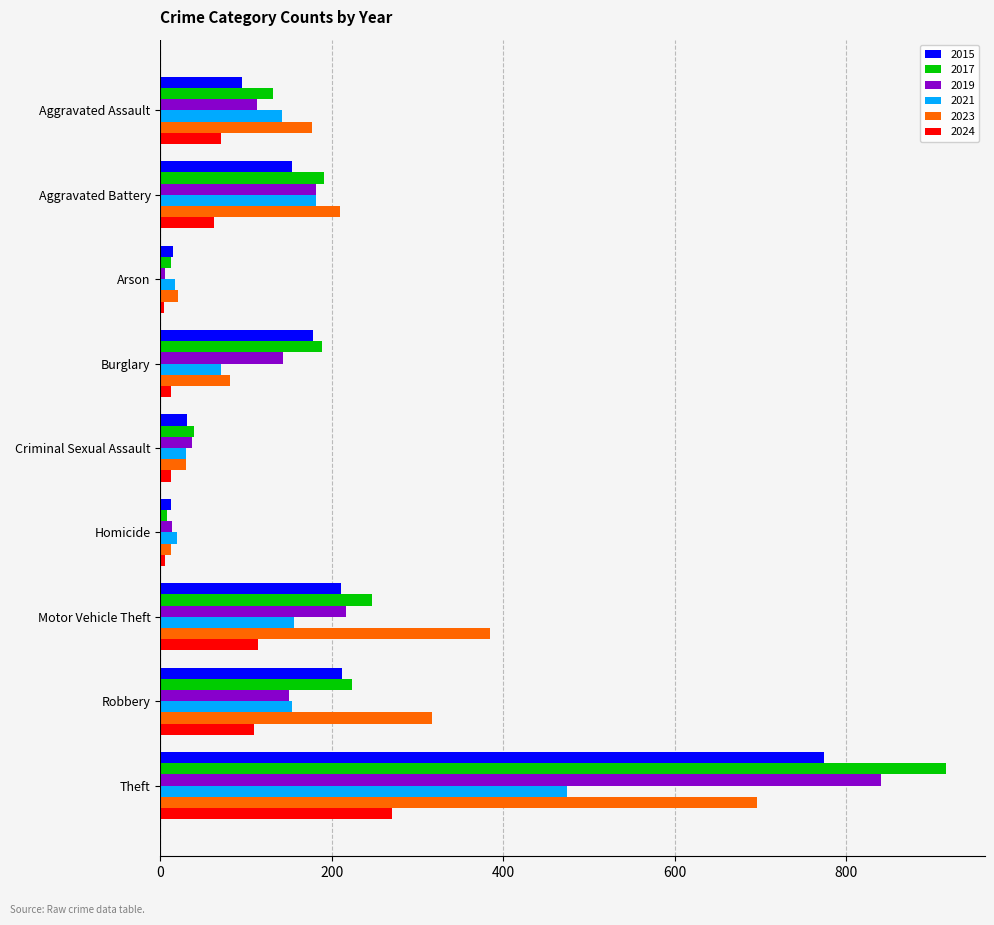

Which series has the widest spread of values?

2017